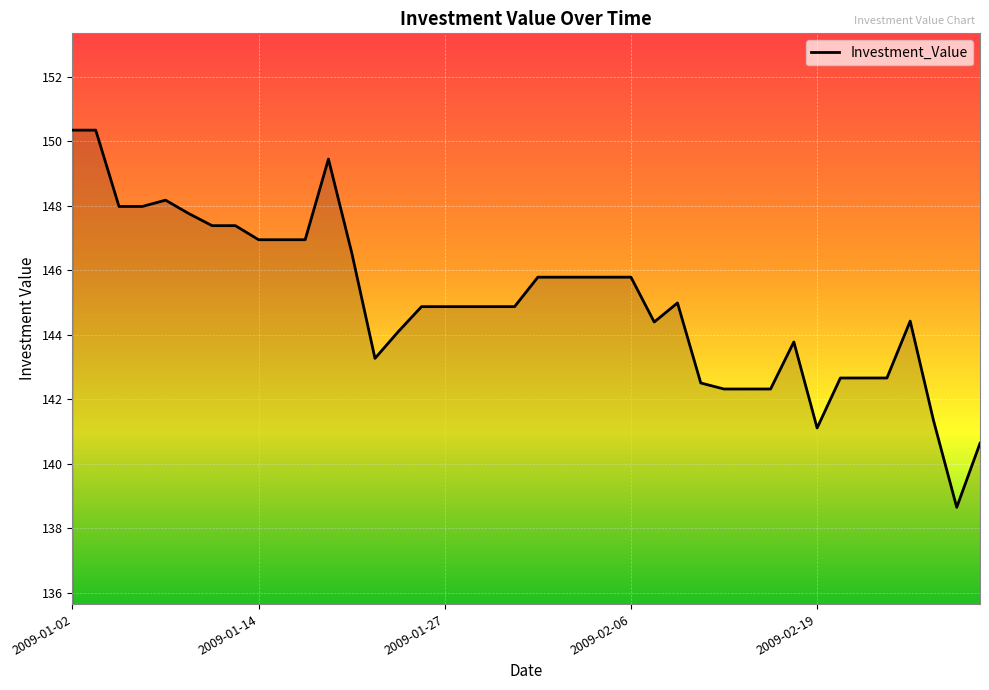

What is the smallest value displayed?

138.7